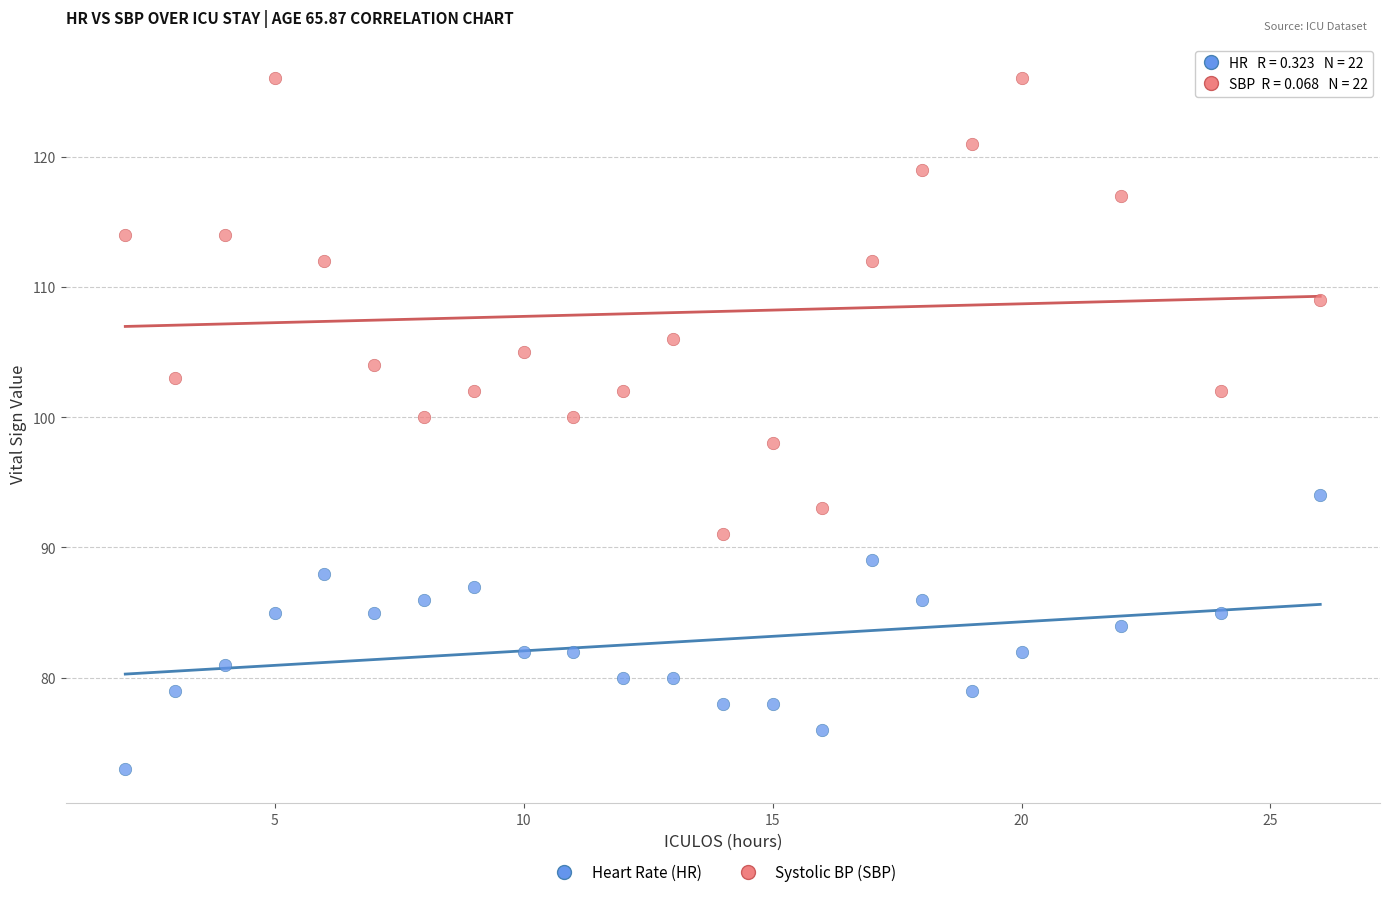

Across all data points, what is the range of Y values (max minus min)?

53